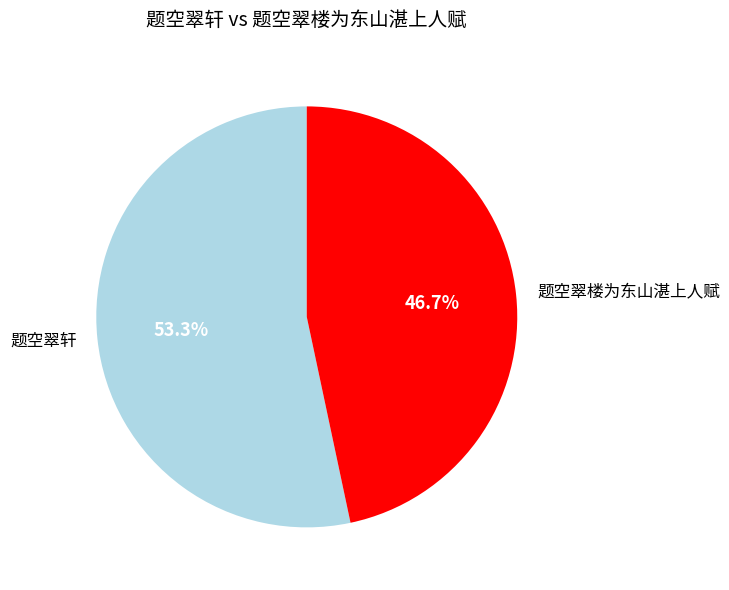

True or false: 题空翠轩 accounts for 64% of the total.

False